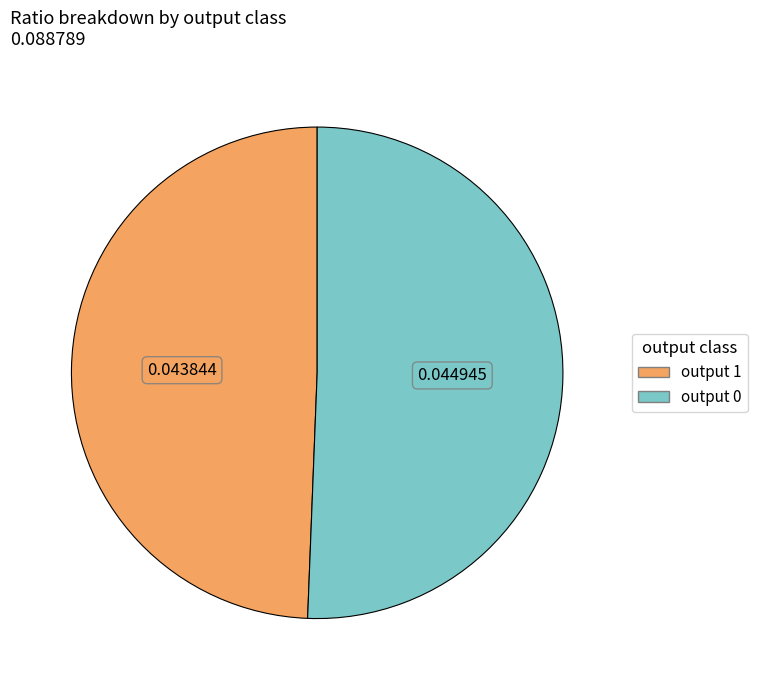

What is the ratio of the value at output 1 to the value at output 0?

1.0